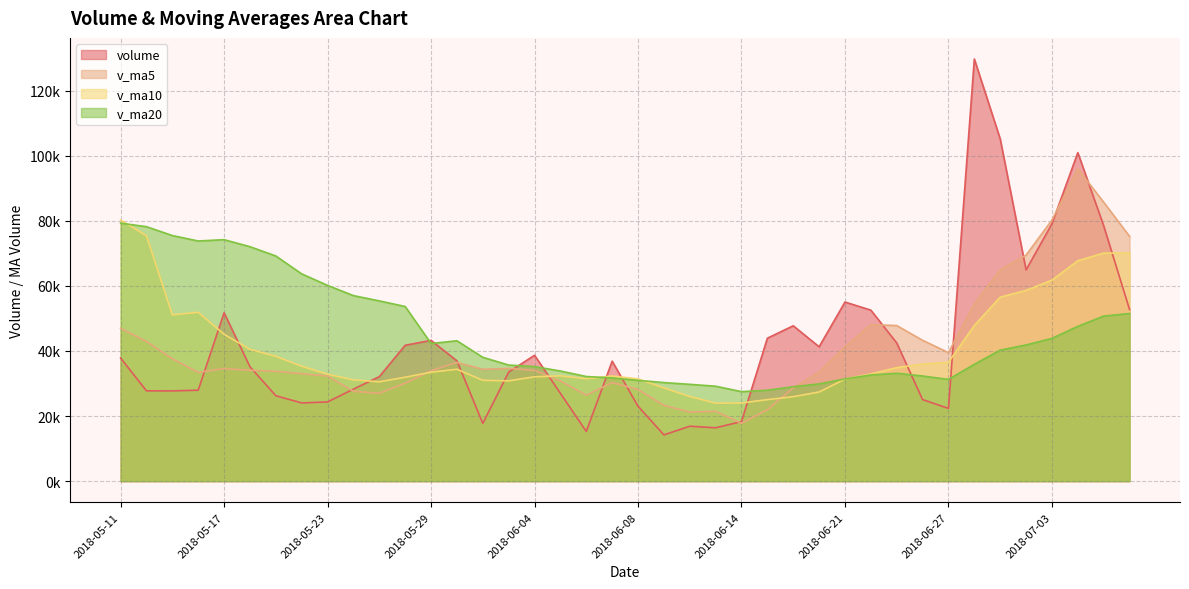

What is the minimum value shown in the chart?

14222.5